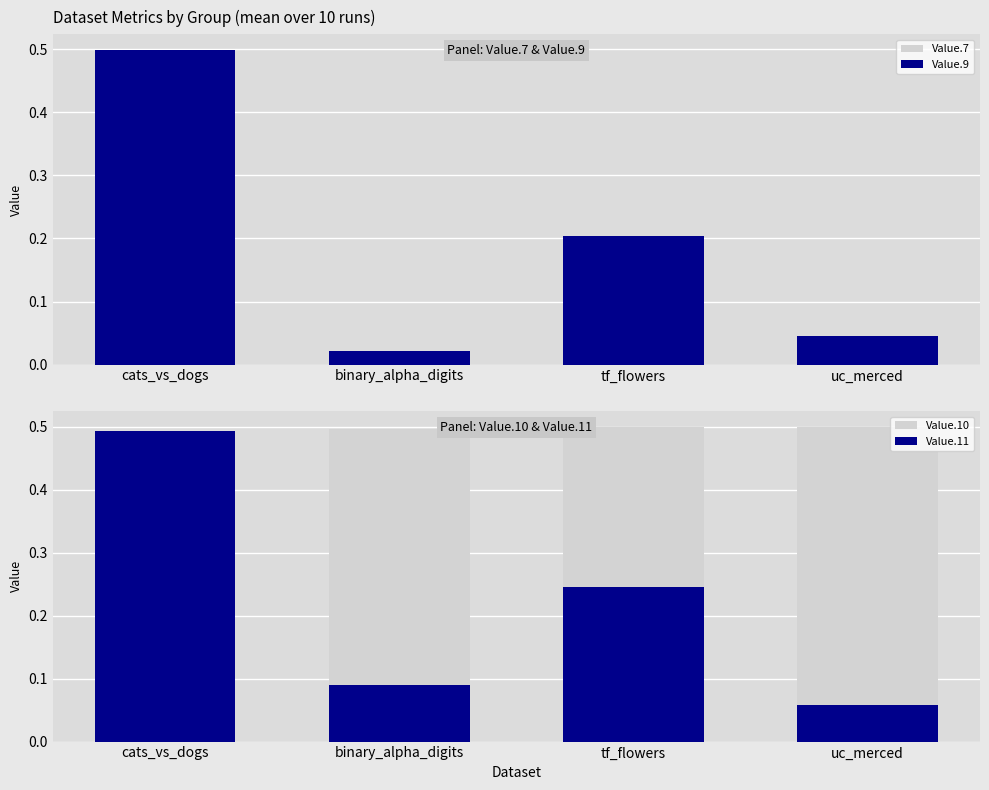

What is the total value across all series at tf_flowers?

1.1